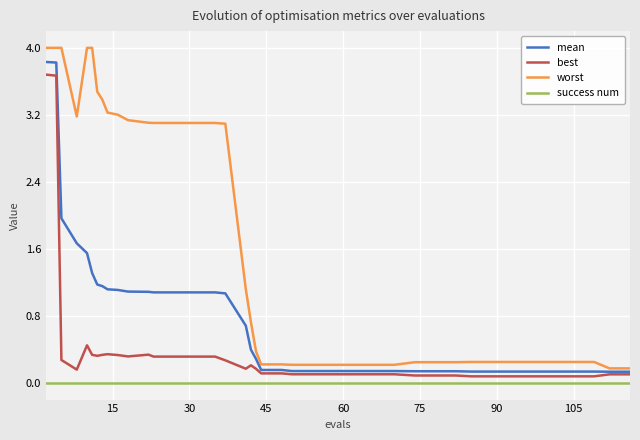

Which series has the largest range (max minus min)?

worst